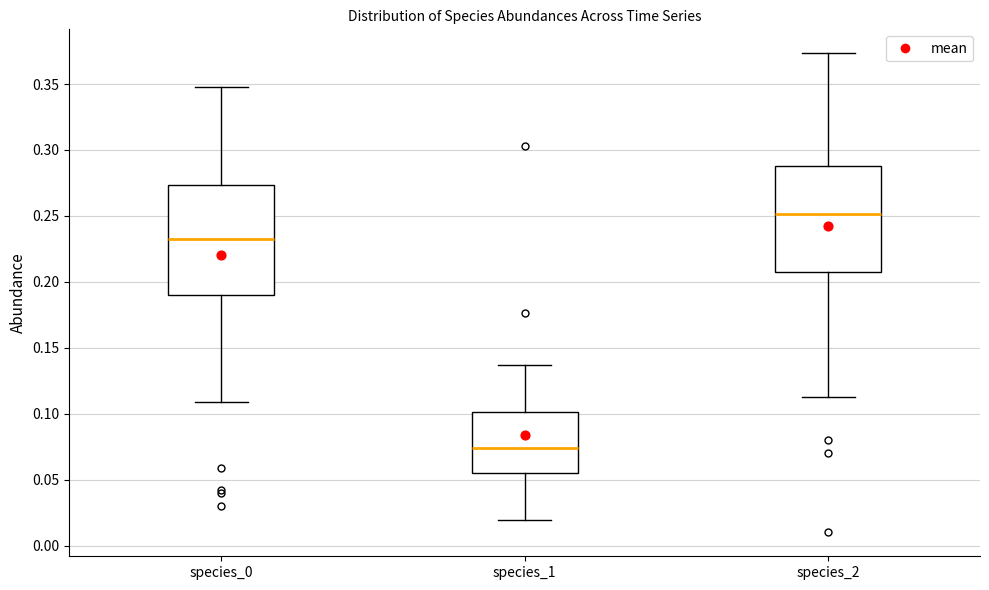

Where does the median line of the box for species_1 sit on the y-axis? The values are not printed on the chart, so give them approximately, as read against the axis.

0.075